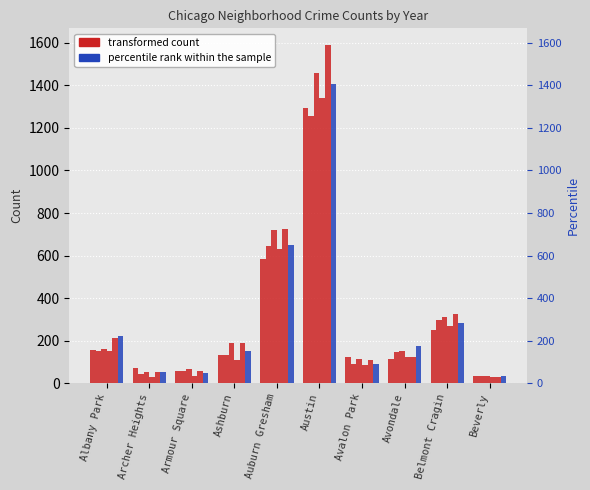

What is the value of the 2017 bar at the 2nd from the left?

54